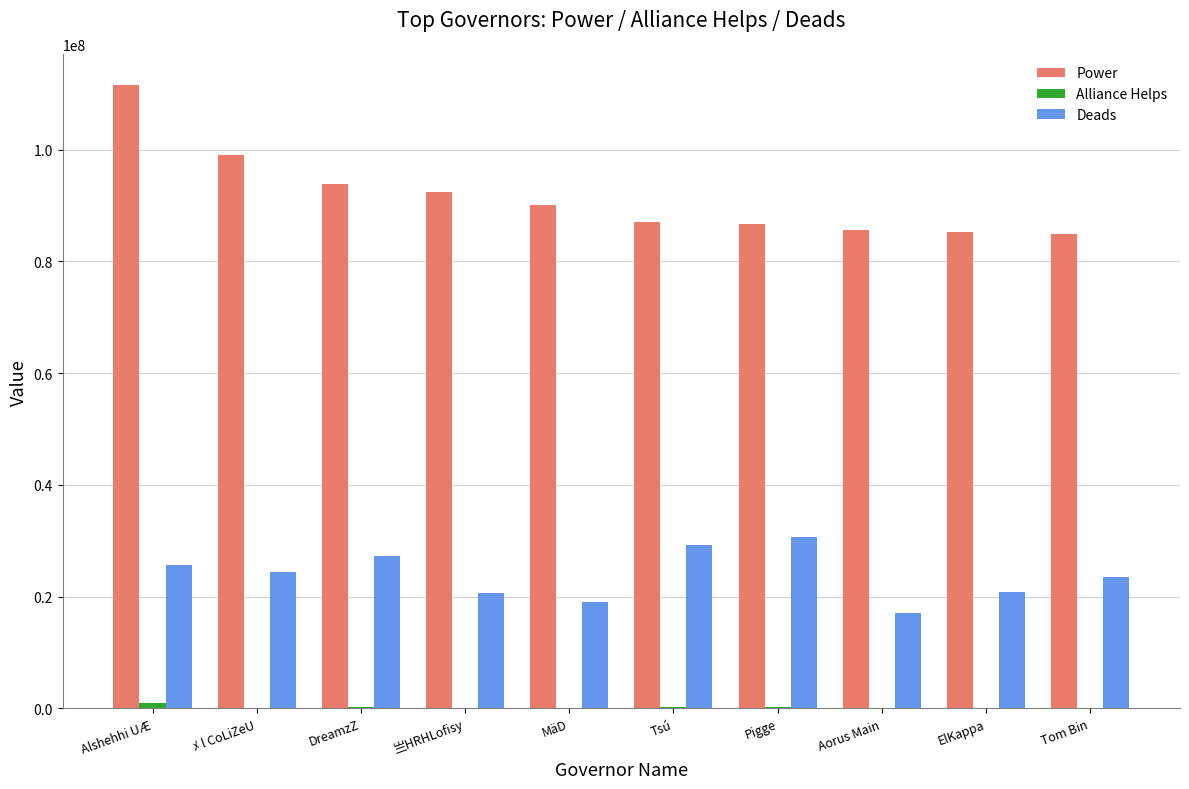

Count the number of data series in this chart.

3